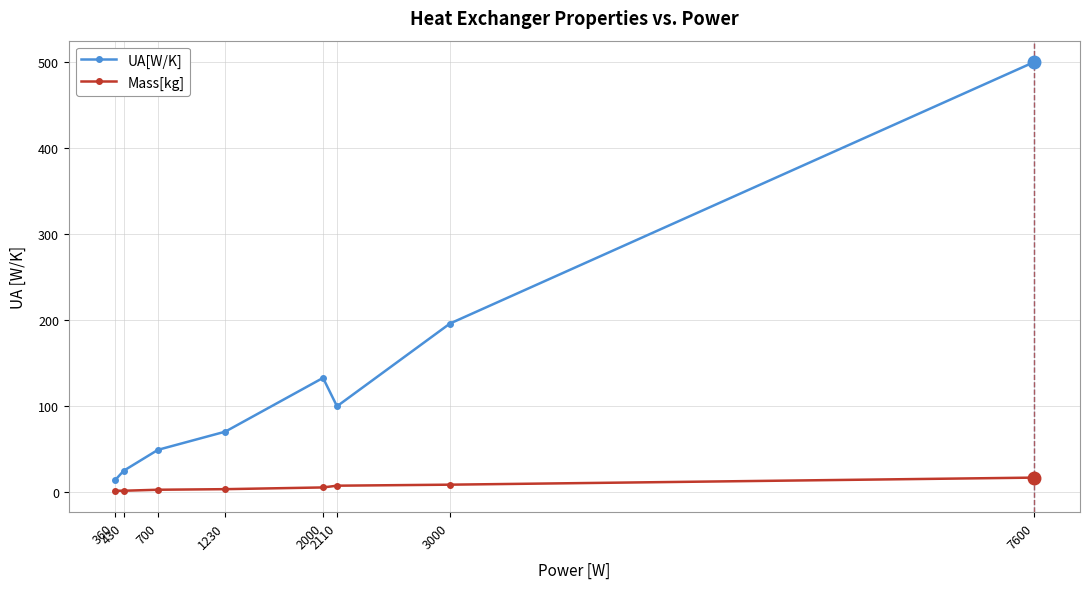

How many distinct data groups are displayed?

2